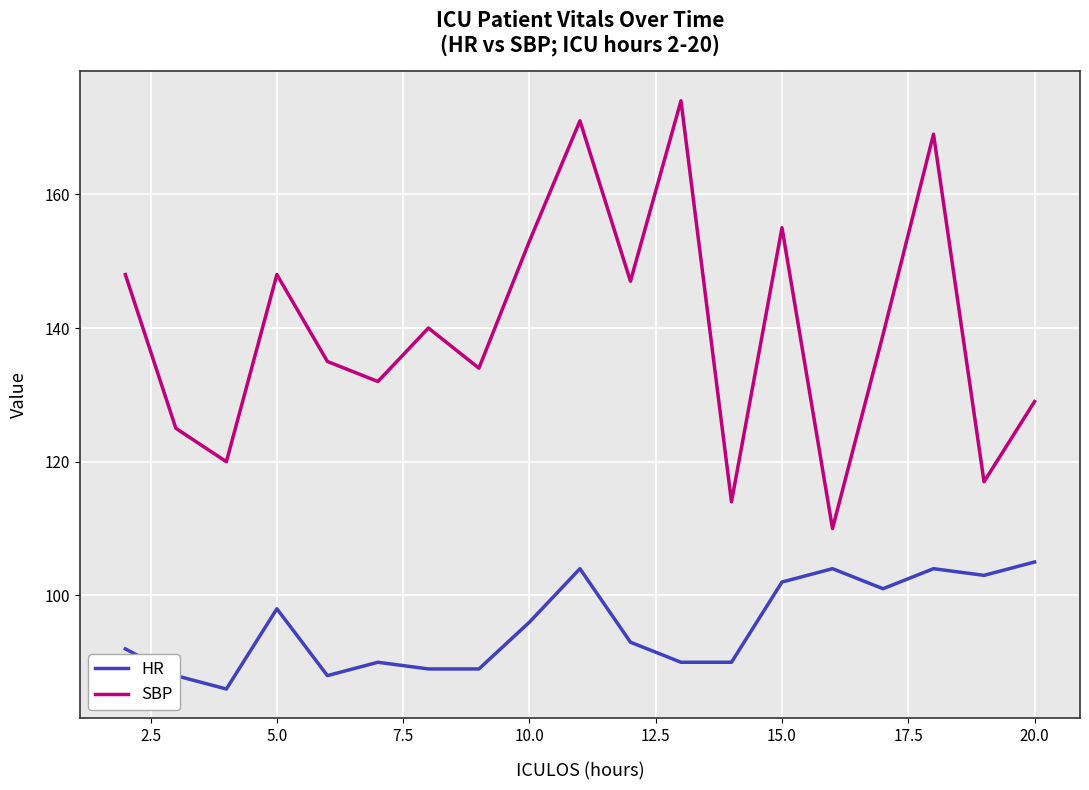

What is the difference between the maximum and minimum values in the HR series?

19